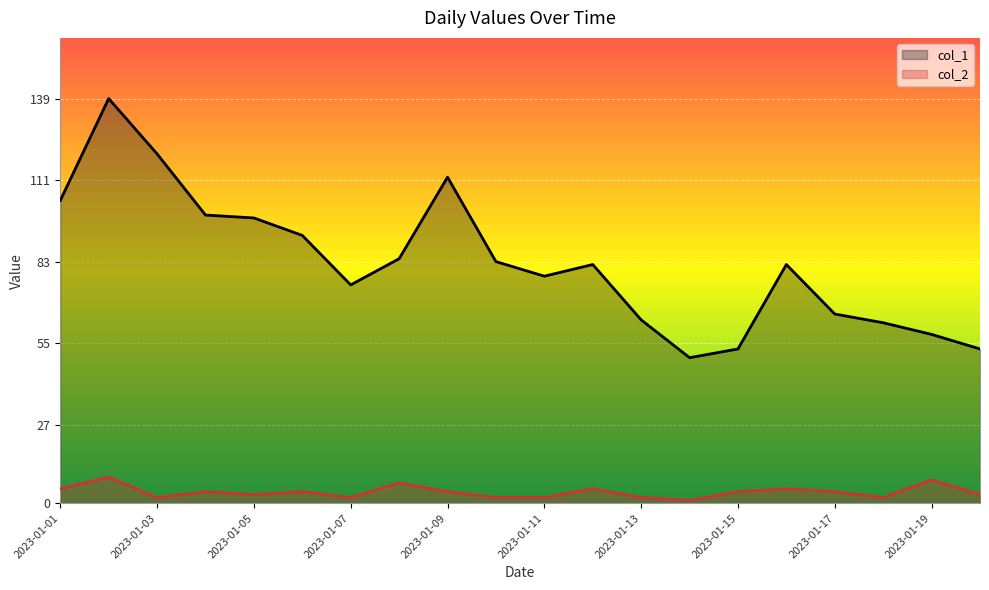

How many lines are shown in the chart?

2